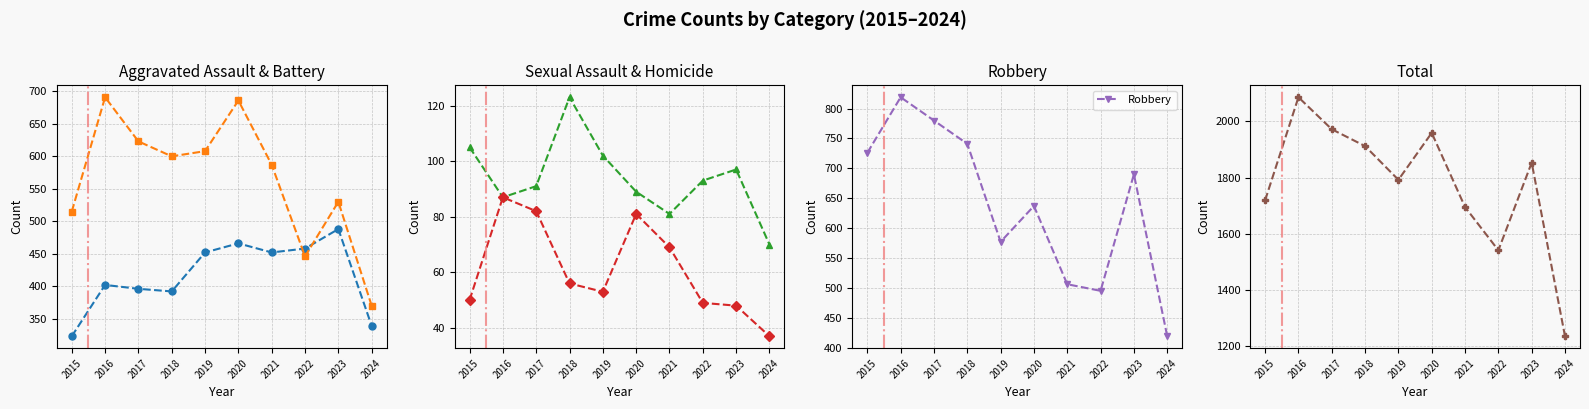

Which series has the largest range (max minus min)?

Total